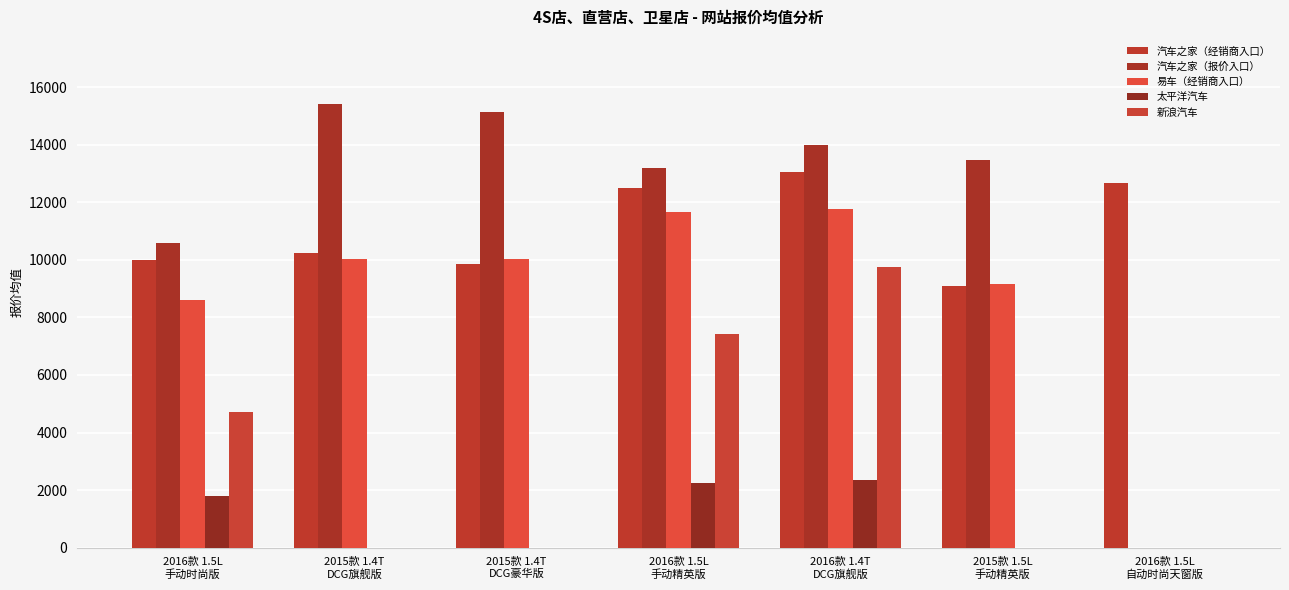

What is the average value of the 易车（经销商入口） series?

8756.2